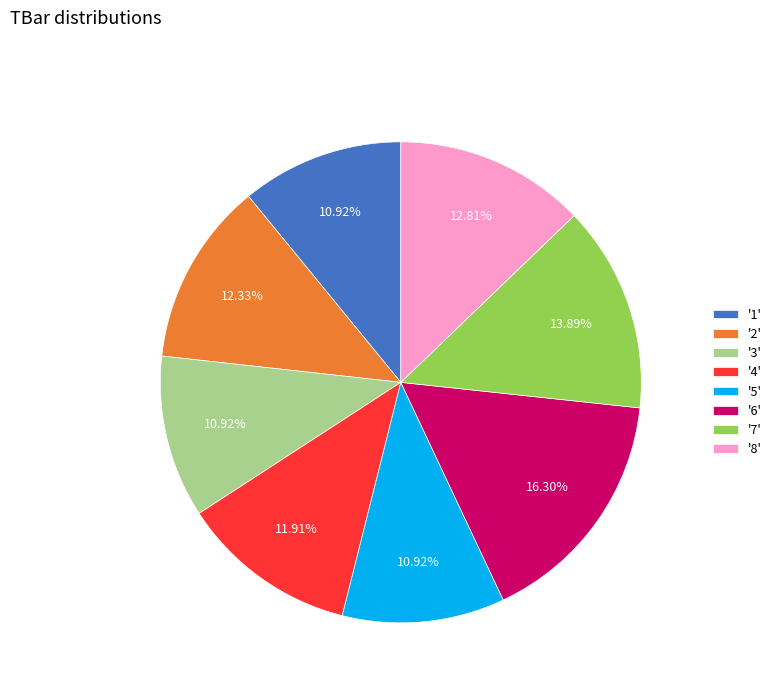

Combined, do '1' and '4' account for over 50%?

No